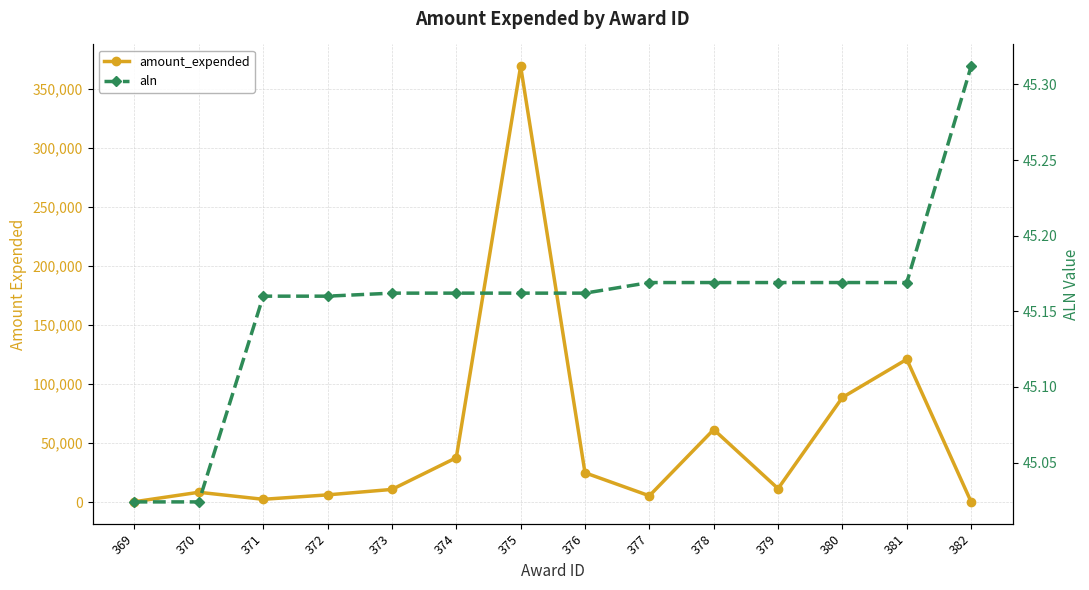

What is the difference between the maximum and second lowest values in the amount_expended series?

368964.0